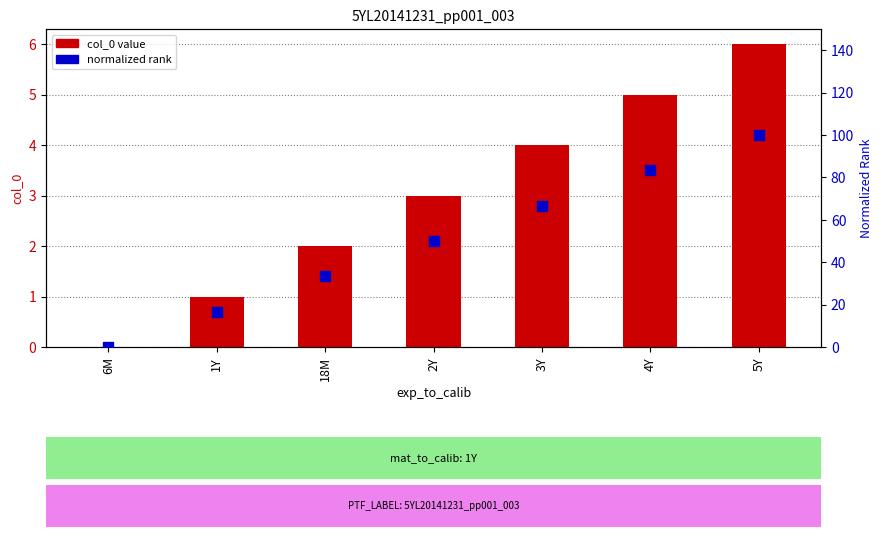

At which category is the sum across all series the highest?

5Y